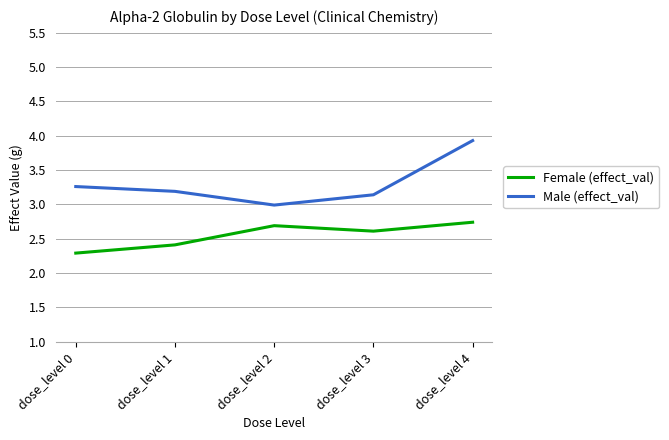

Which series has the widest spread of values?

Male (effect_val)